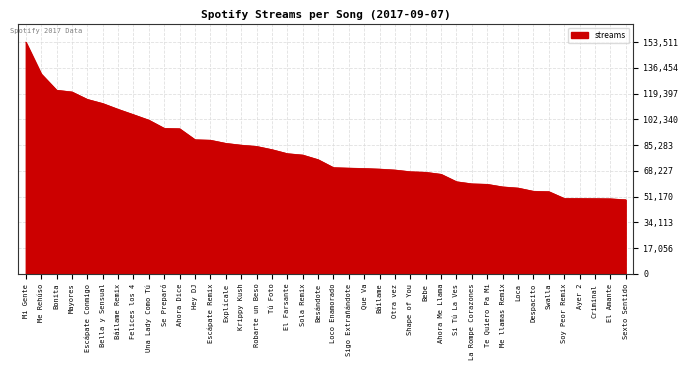

Between Loca and Hey DJ, which is larger?

Hey DJ